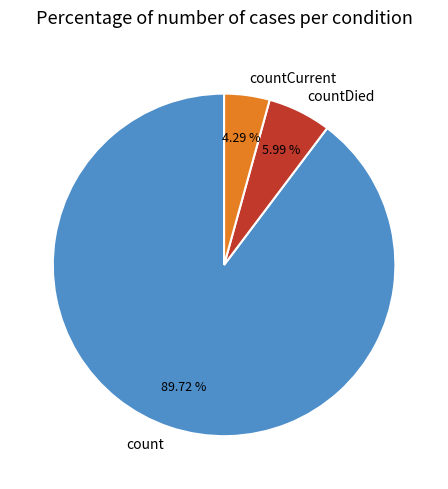

What is the largest slice in the pie chart?

count